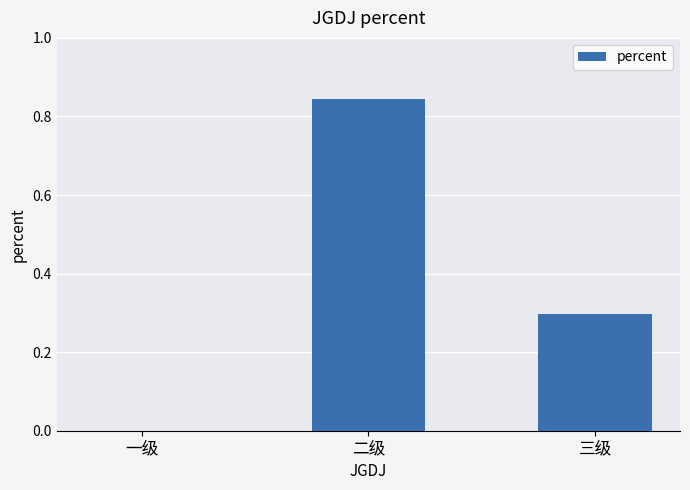

Is it true that the value at 二级 is 0.3?

False